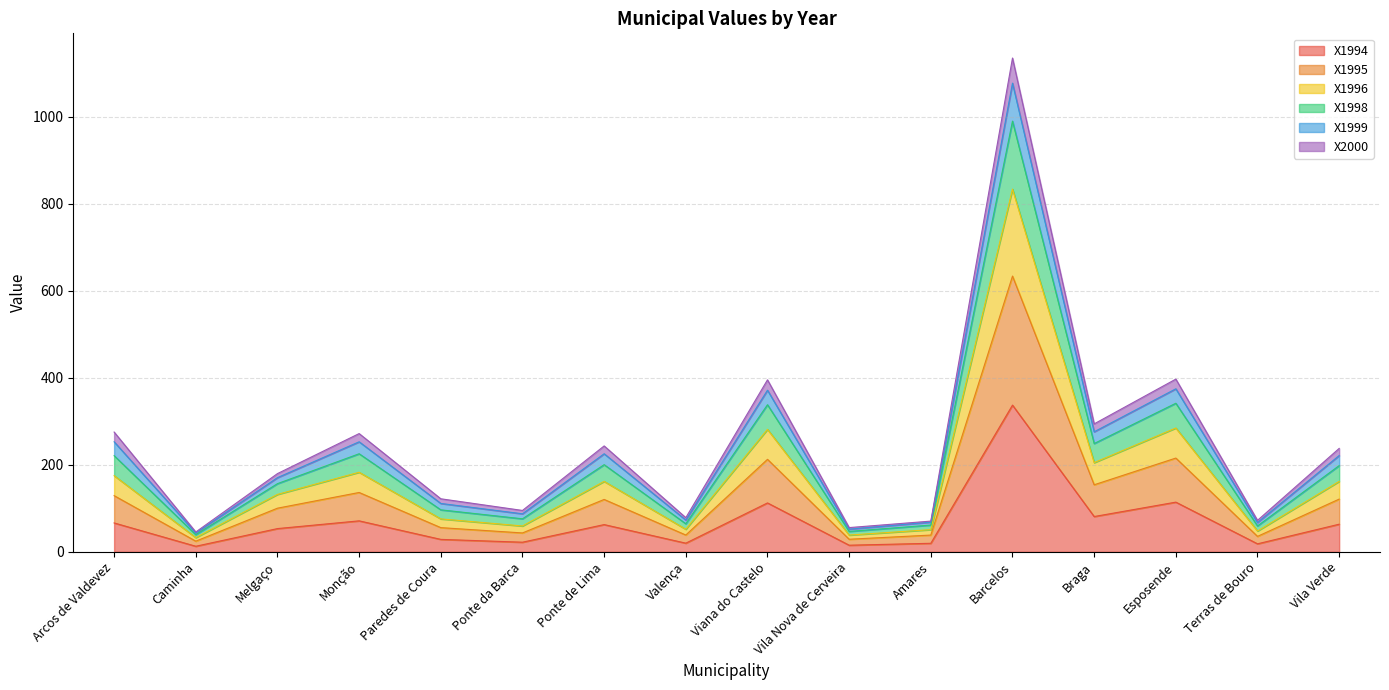

At which category is the sum across all series the highest?

Barcelos